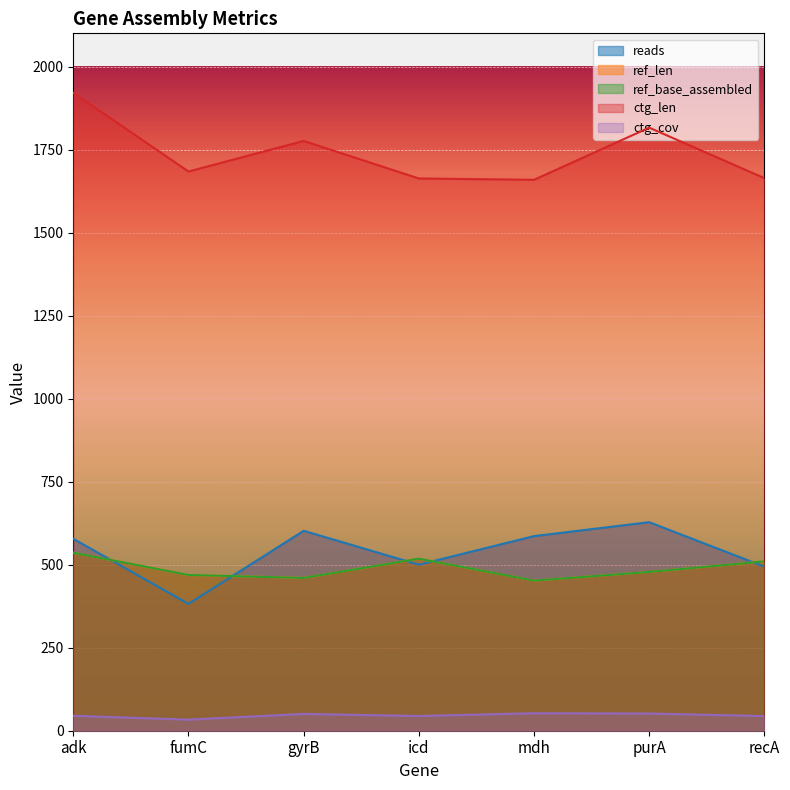

Does the chart display data point markers on the line(s)?

No